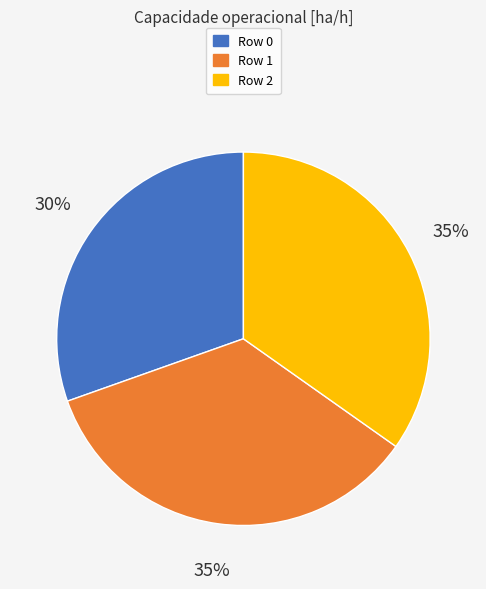

Is it true that Row 0 is 30% of the pie?

True